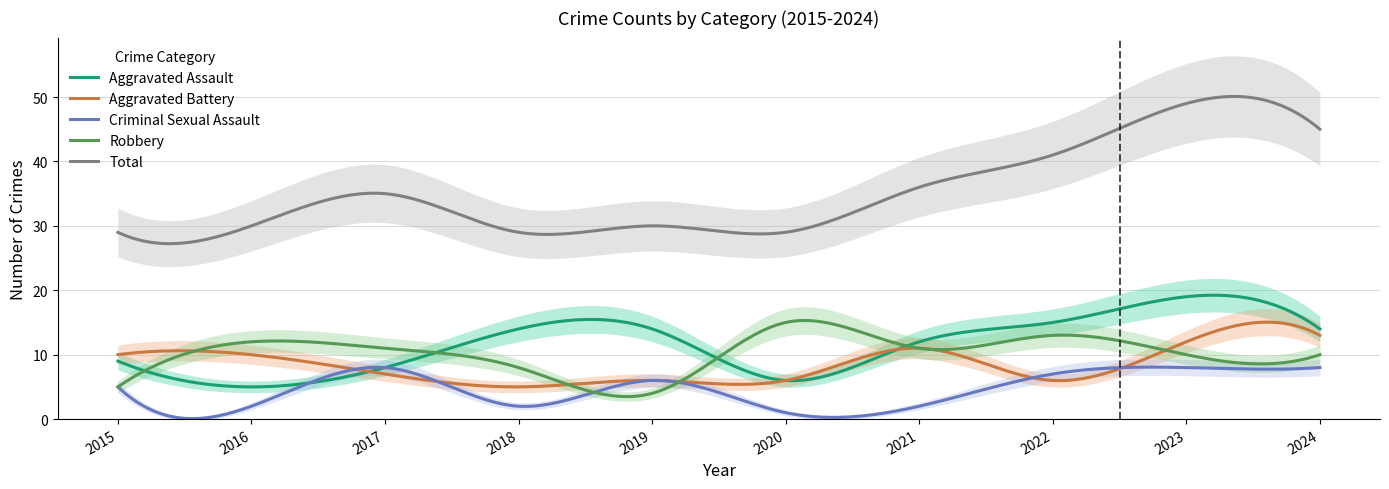

What is the value of the Total point at the 8th from the left?

41